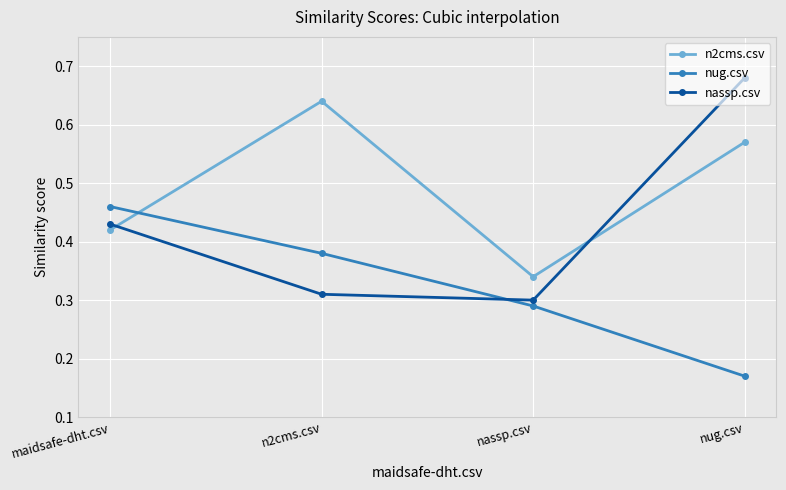

Which label corresponds to the smallest value in the chart?

nug.csv